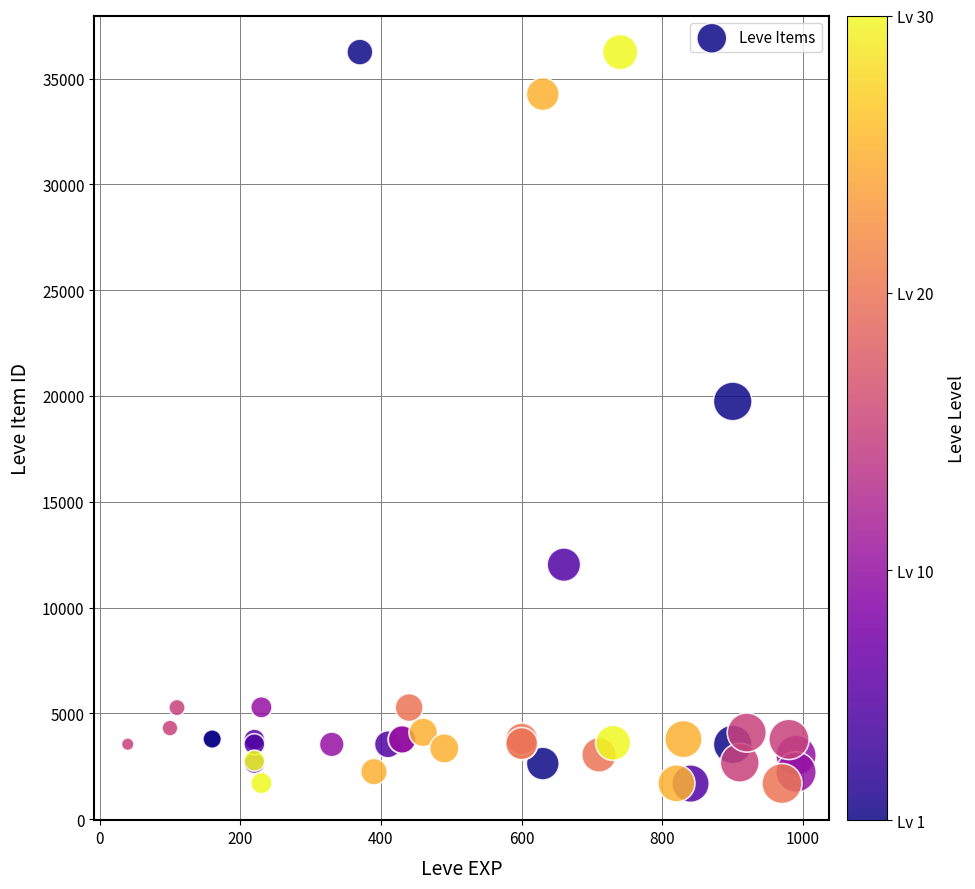

What Y value in the scatter plot is closest to 18967?

19744